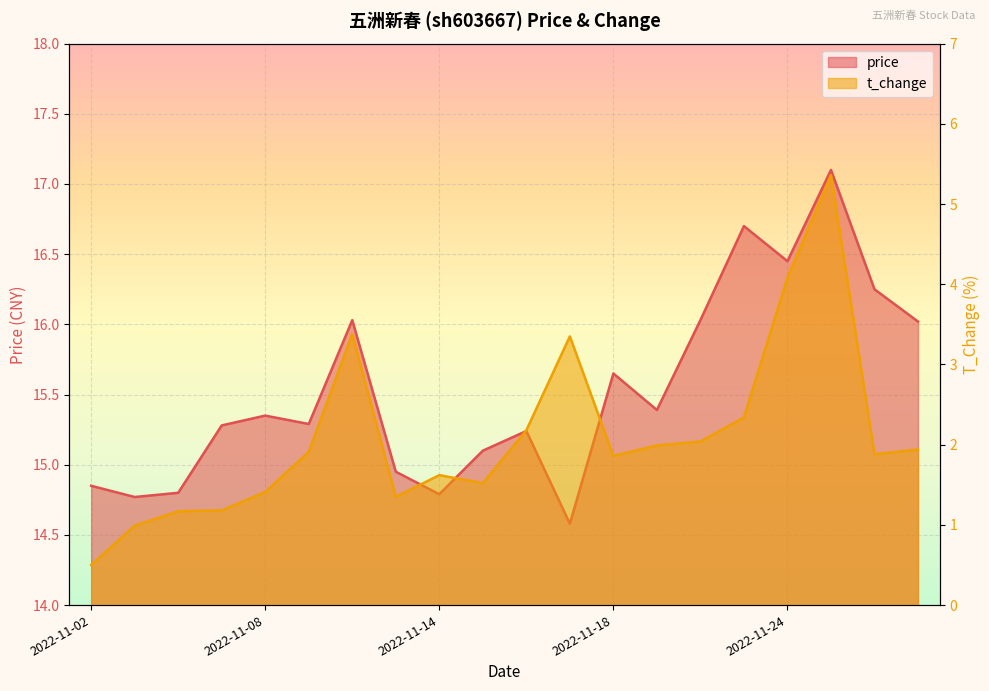

Reading right to left, transcribe all the data shown in this chart.

price: 2022-11-29=16.0	2022-11-28=16.2	2022-11-25=17.1	2022-11-24=16.4	2022-11-23=16.7	2022-11-22=16.0	2022-11-21=15.4	2022-11-18=15.7	2022-11-17=14.6	2022-11-16=15.2	2022-11-15=15.1	2022-11-14=14.8	2022-11-11=14.9	2022-11-10=16.0	2022-11-09=15.3	2022-11-08=15.3	2022-11-07=15.3	2022-11-04=14.8	2022-11-03=14.8	2022-11-02=14.8
t_change: 2022-11-29=1.9	2022-11-28=1.9	2022-11-25=5.4	2022-11-24=4.1	2022-11-23=2.3	2022-11-22=2.0	2022-11-21=2.0	2022-11-18=1.9	2022-11-17=3.4	2022-11-16=2.2	2022-11-15=1.5	2022-11-14=1.6	2022-11-11=1.4	2022-11-10=3.4	2022-11-09=1.9	2022-11-08=1.4	2022-11-07=1.2	2022-11-04=1.2	2022-11-03=1.0	2022-11-02=0.5